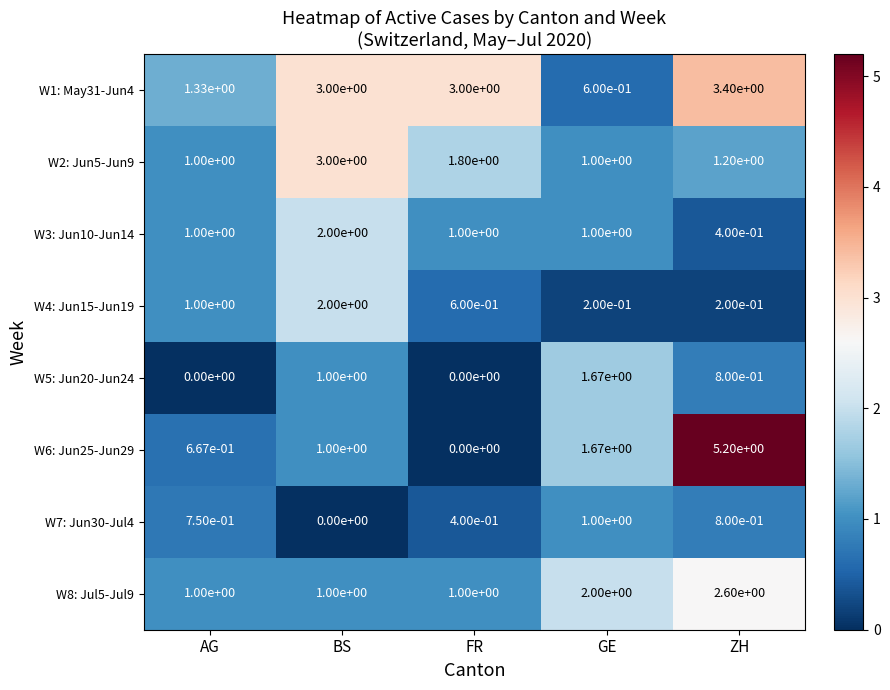

How many data points does each series have?

5